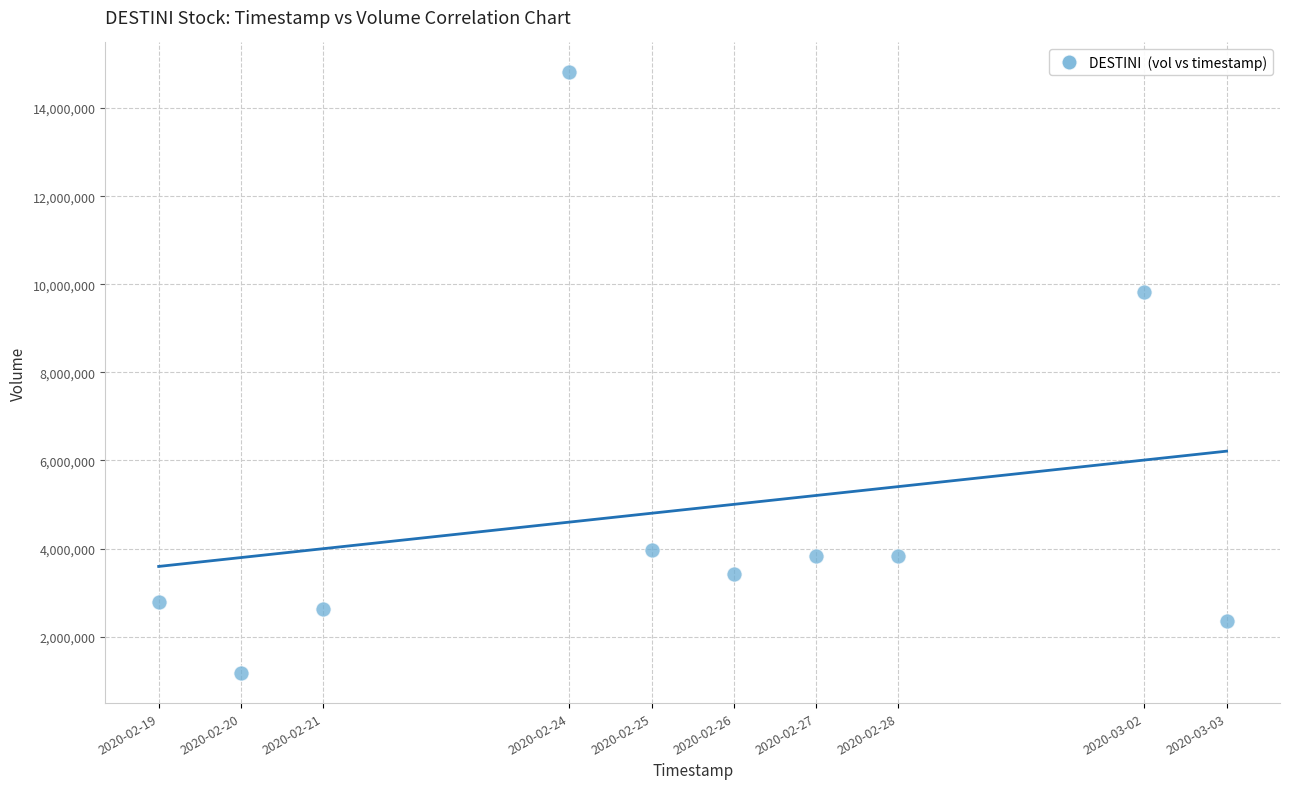

What Y value in the scatter plot is closest to 7991500?

9821300